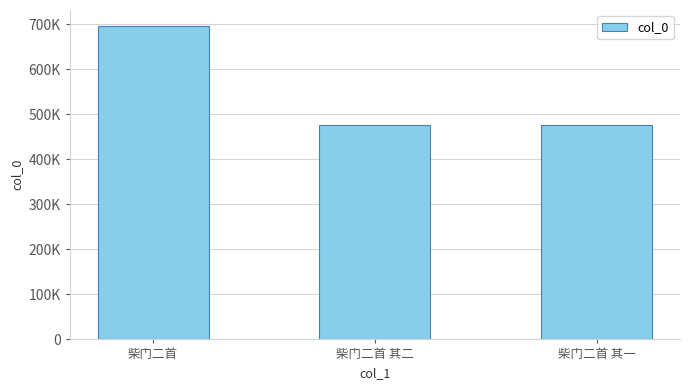

What is the sum of the values at 柴门二首 其一 and 柴门二首 其二?

954363